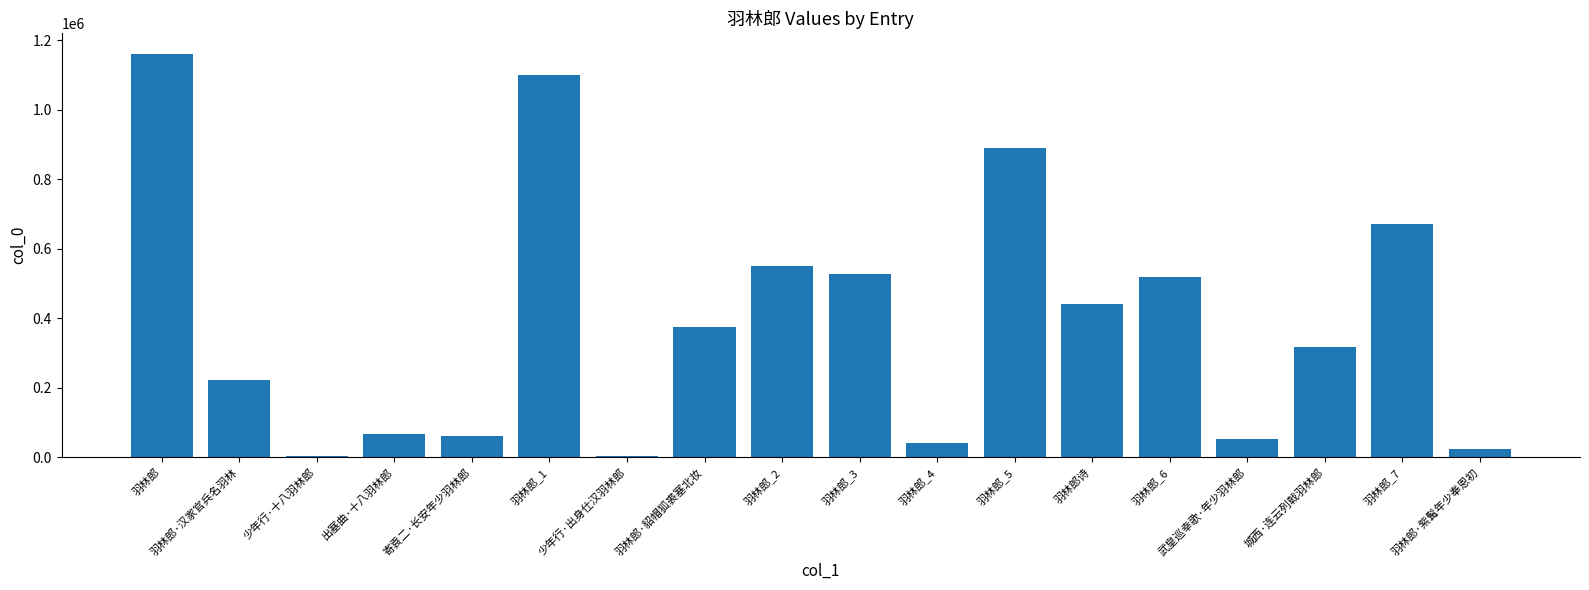

What is the greatest value displayed?

1161440